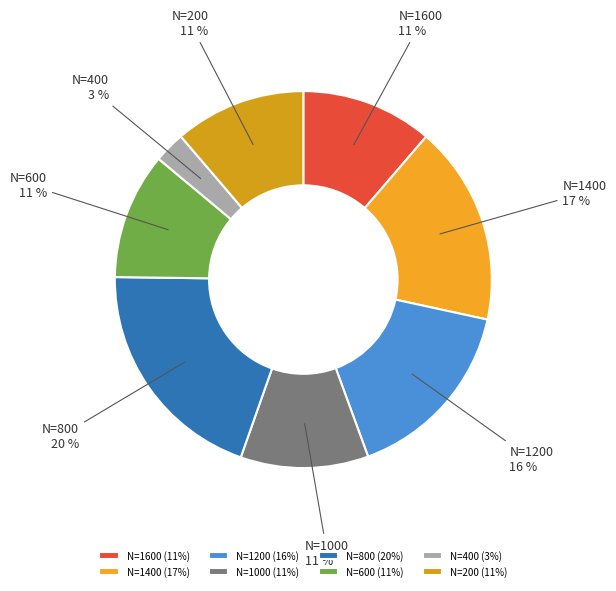

Which category has the biggest portion of the pie?

N=800